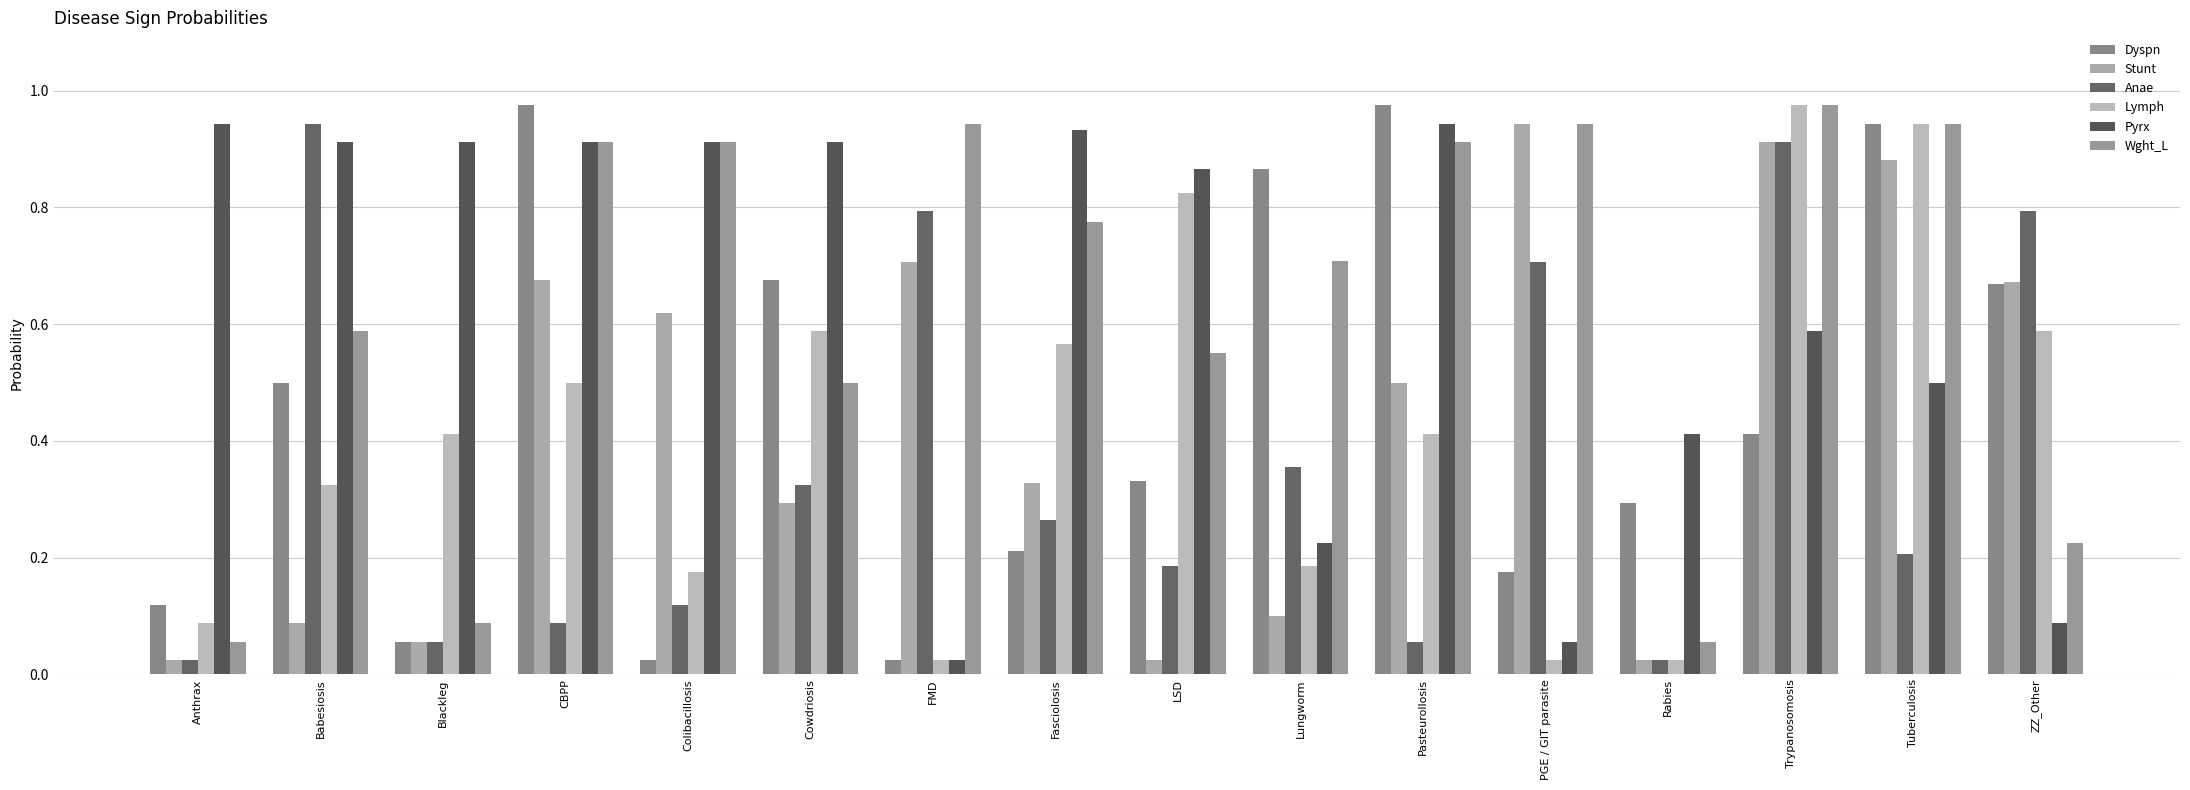

What is the difference between the second highest and minimum values in the Stunt series?

0.9